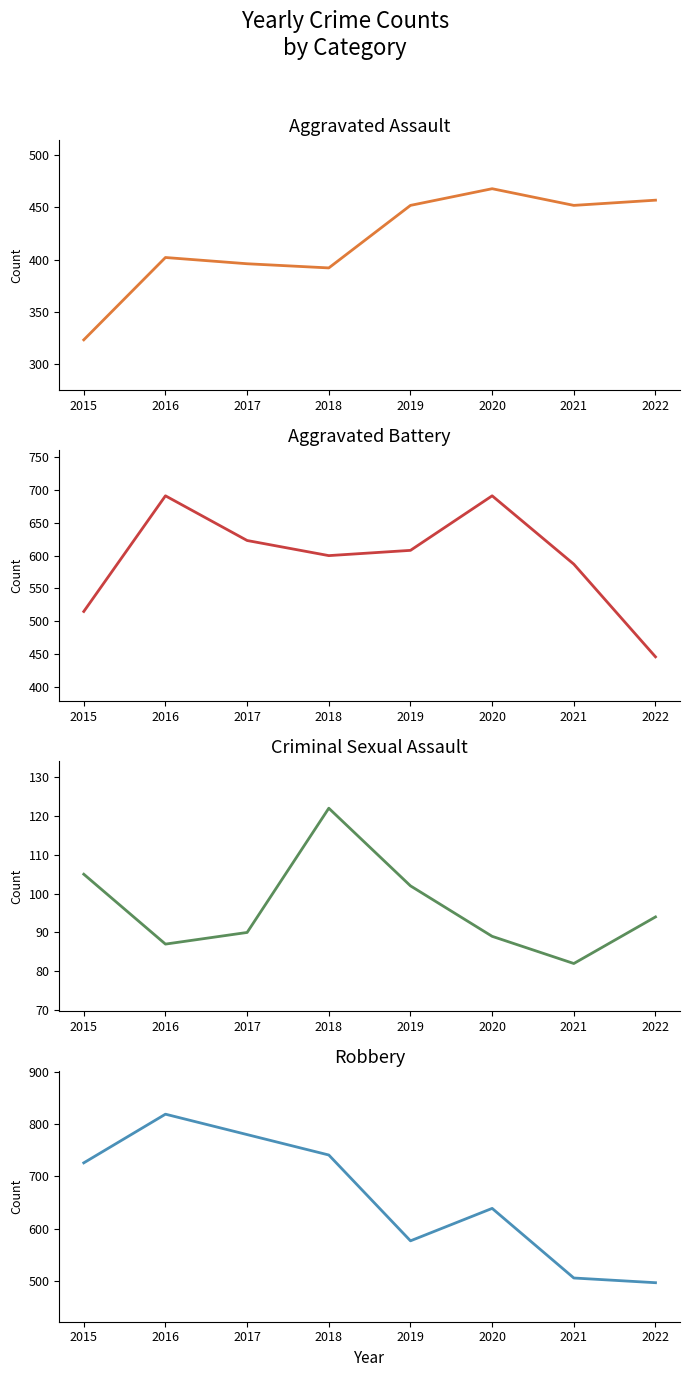

What is the greatest value displayed?

819